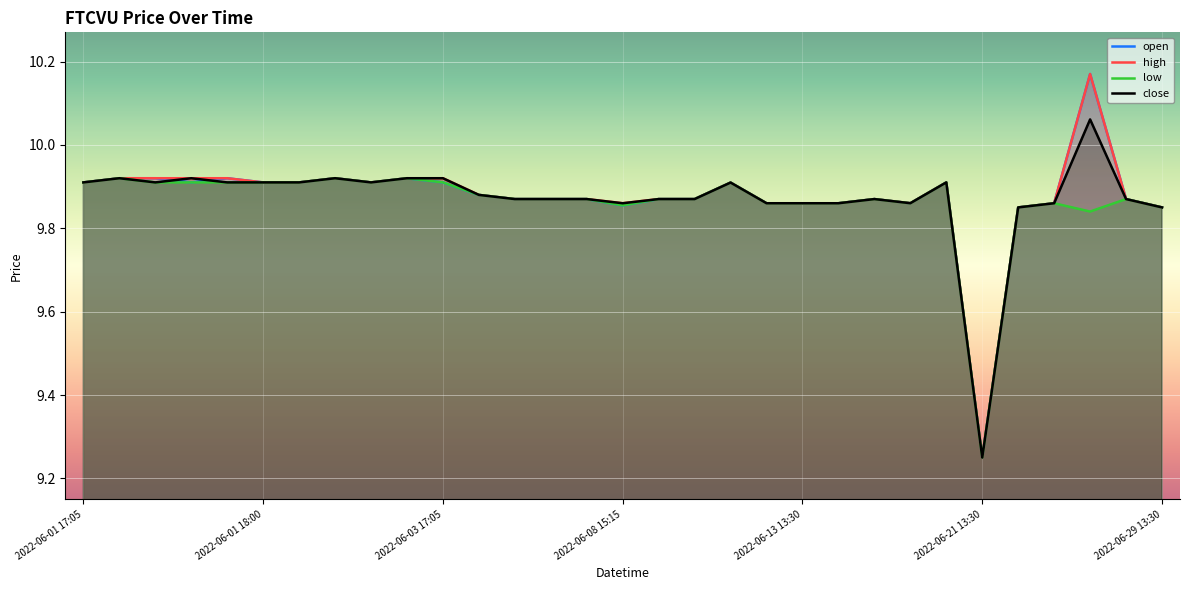

Which category has the lowest value across all series?

2022-06-21 13:30